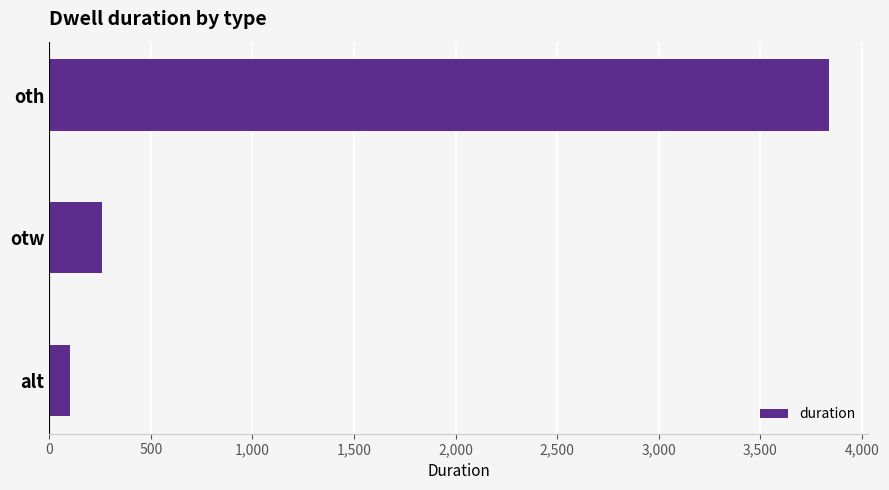

The chart shows a value of 3837 at oth. True or false?

True